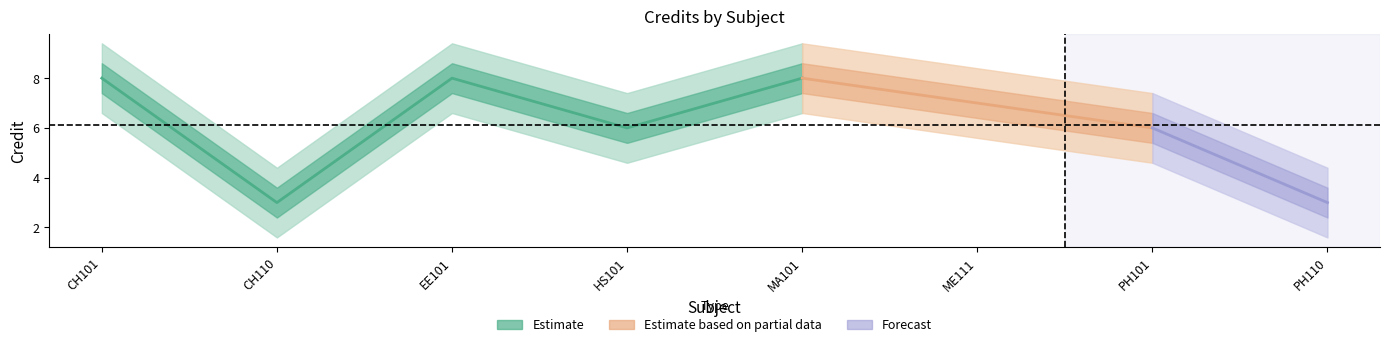

Reading left to right, list all the values displayed in this chart.

8	3	8	6	8	7	6	3